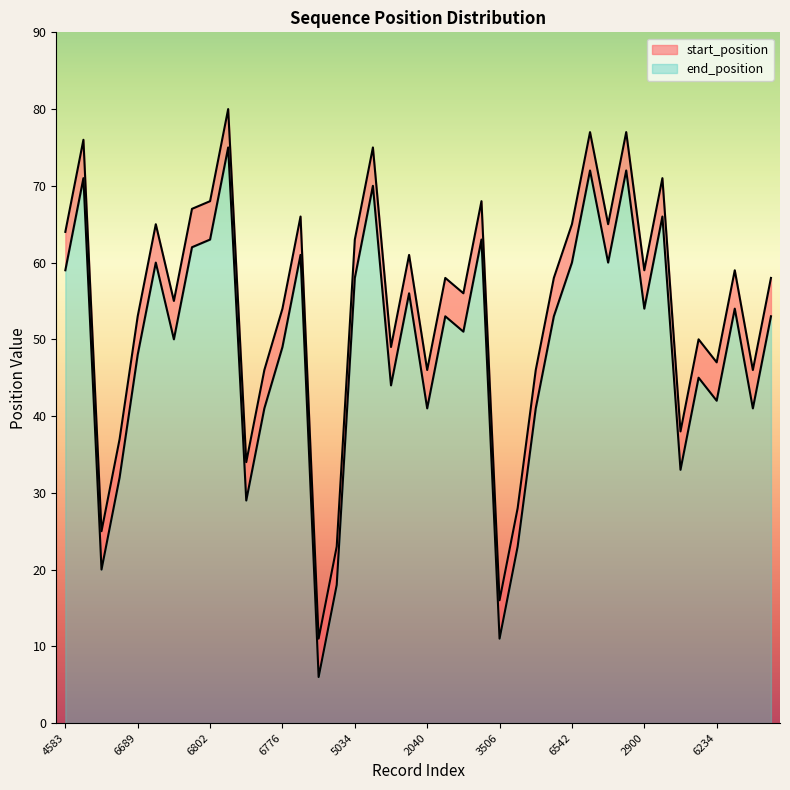

Reading left to right, list all the values displayed in this chart.

start_position: 64	76	25	37	53	65	55	67	68	80	34	46	54	66	11	23	63	75	49	61	46	58	56	68	16	28	46	58	65	77	65	77	59	71	38	50	47	59	46	58
end_position: 59	71	20	32	48	60	50	62	63	75	29	41	49	61	6	18	58	70	44	56	41	53	51	63	11	23	41	53	60	72	60	72	54	66	33	45	42	54	41	53